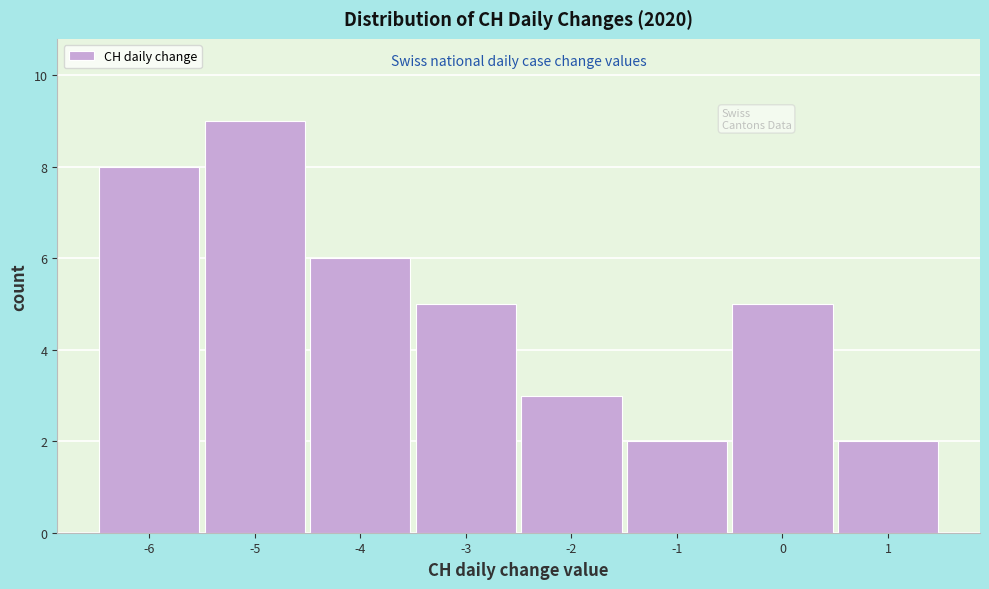

Reading left to right, transcribe this chart: for each bar, give the range it covers on the x-axis and its height. The values are not printed on the chart, so give them approximately, as read against the axis.

-6.5 to -5.5: 8
-5.5 to -4.5: 9
-4.5 to -3.5: 6
-3.5 to -2.5: 5
-2.5 to -1.5: 3
-1.5 to -0.5: 2
-0.5 to 0.5: 5
0.5 to 1.5: 2